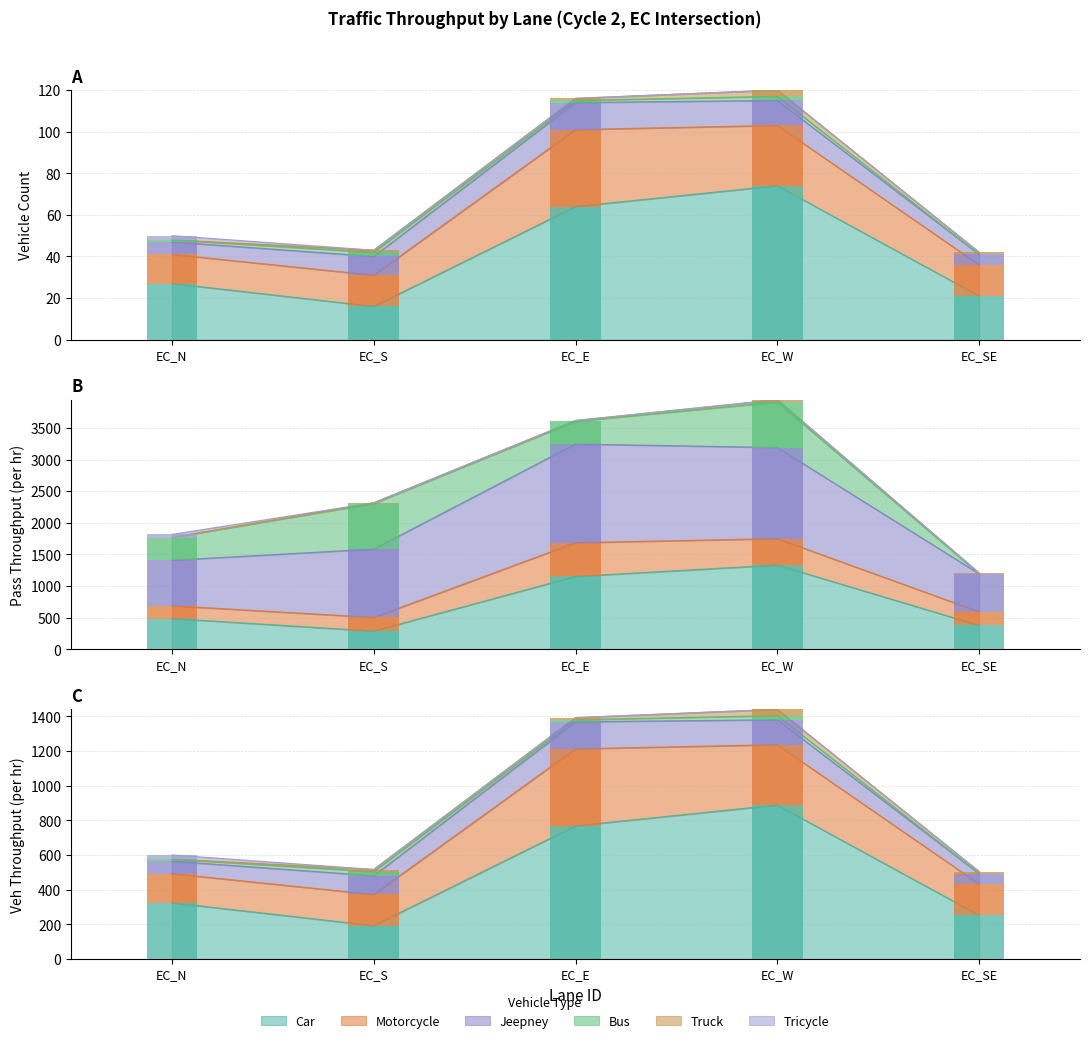

Rank the series by their maximum value, from highest to lowest.

Car, Motorcycle, Jeepney, Truck, Bus, Tricycle